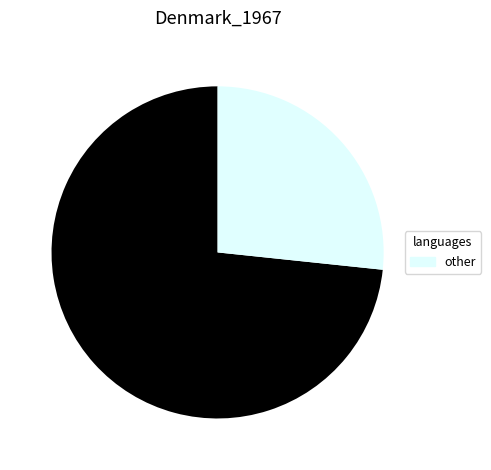

Is there any slice that represents more than half of the pie?

Yes